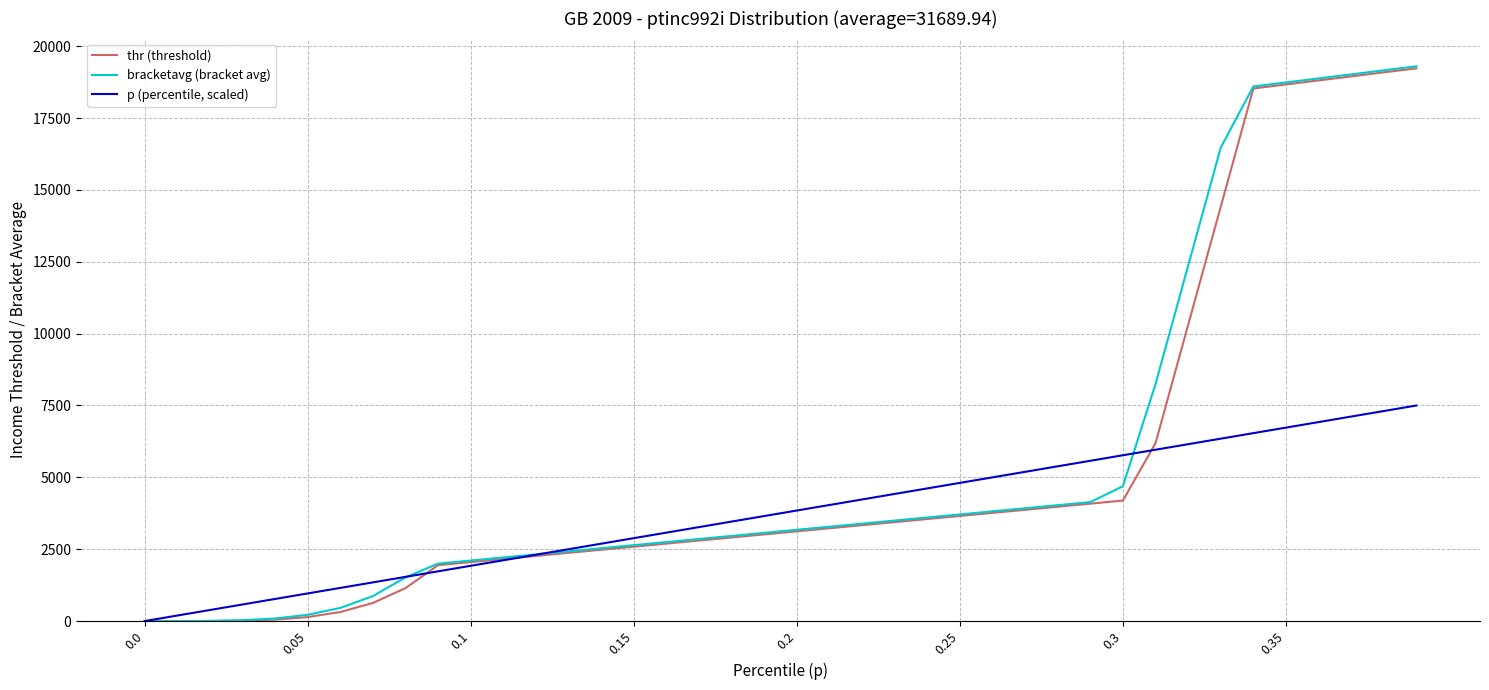

What is the maximum value shown in the chart?

19298.8